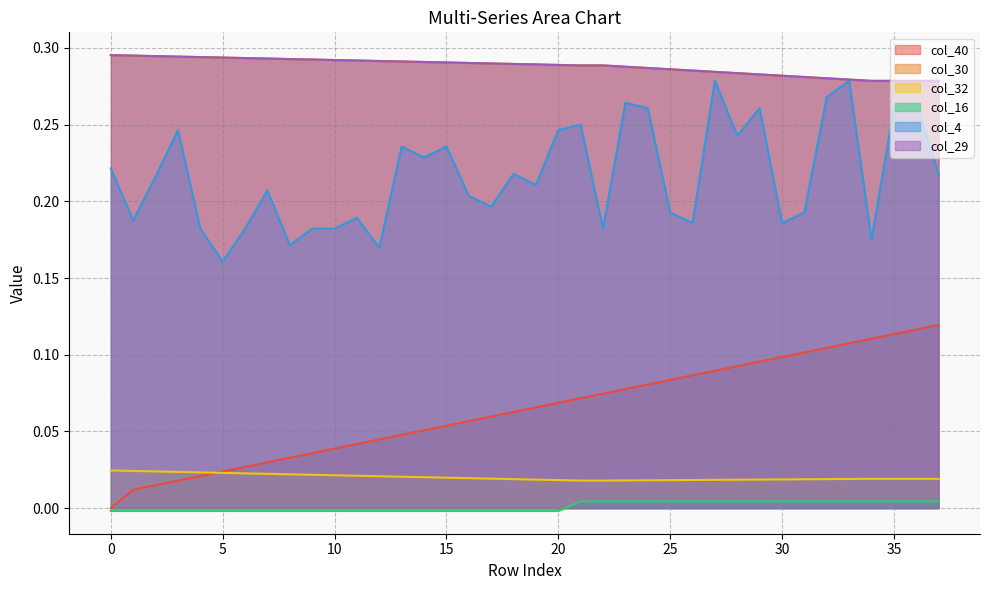

List the labels in order of col_40 value, smallest first.

0, 1, 2, 3, 4, 5, 6, 7, 8, 9, 10, 11, 12, 13, 14, 15, 16, 17, 18, 19, 20, 21, 22, 23, 24, 25, 26, 27, 28, 29, 30, 31, 32, 33, 34, 35, 36, 37